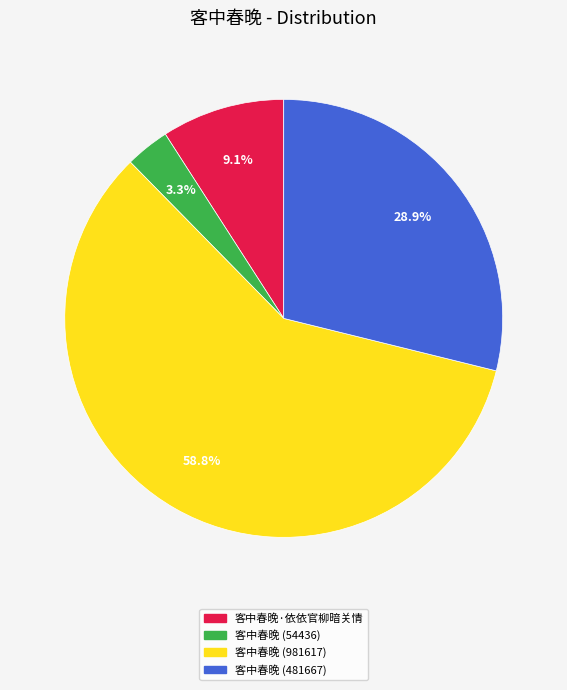

True or false: 客中春晚·依依官柳暗关情 accounts for 9% of the total.

True